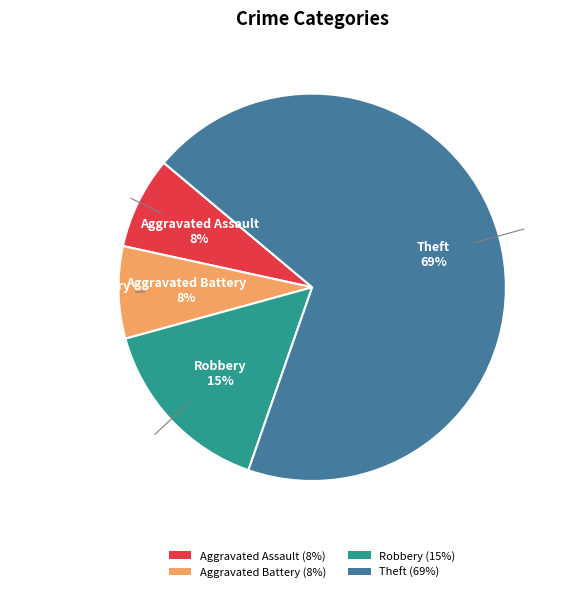

What percentage is the Aggravated Assault slice, to the nearest percent?

8%